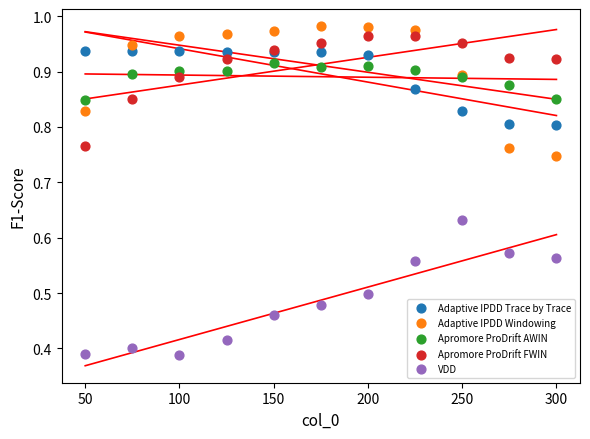

What is the X range (max minus min) for the scatter plot?

250.0